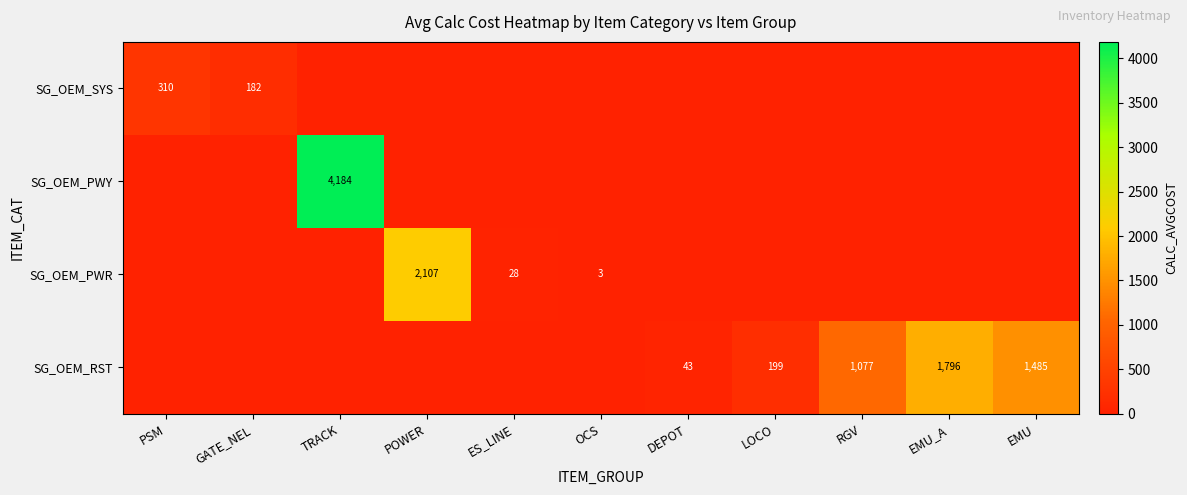

Is it true that SG_OEM_RST equals 1485 at EMU?

True